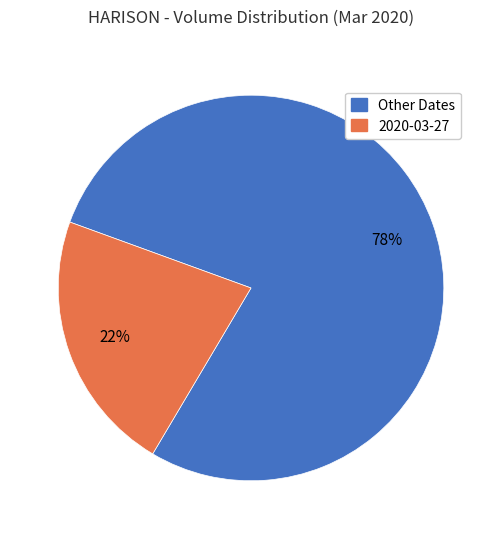

Is there a majority slice in this chart?

Yes